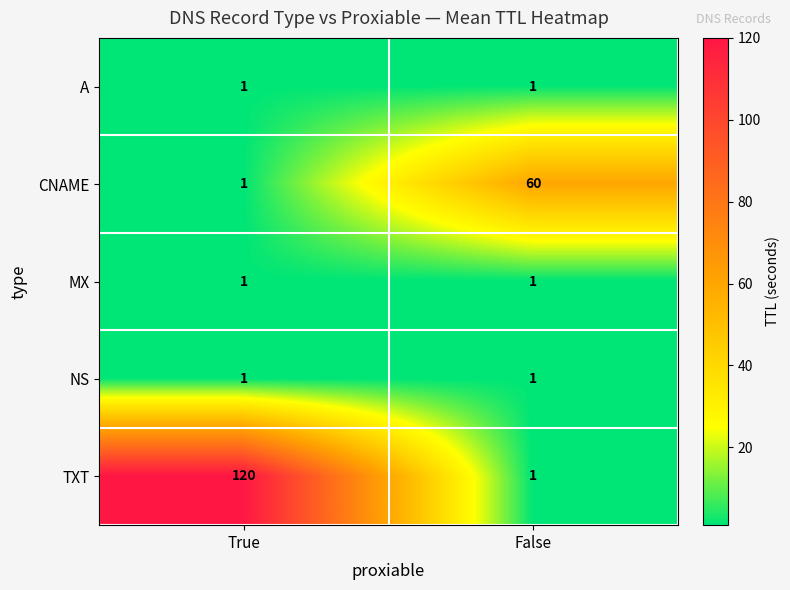

Between True and False, which series saw the biggest shift?

TXT